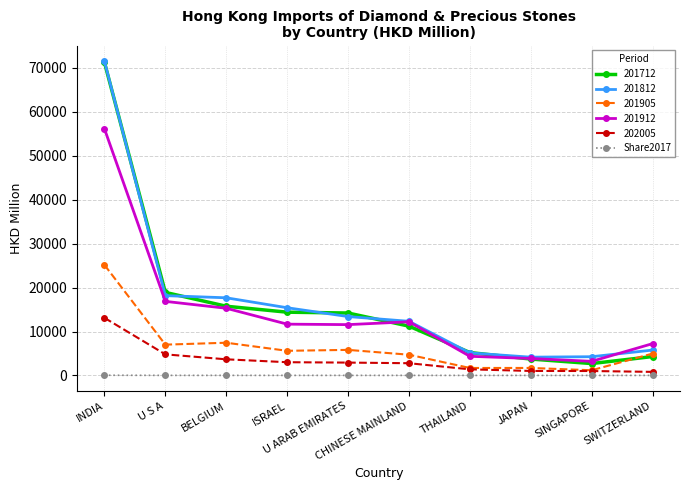

What is the value of the 201812 point at the 5th from the left?

13402.4